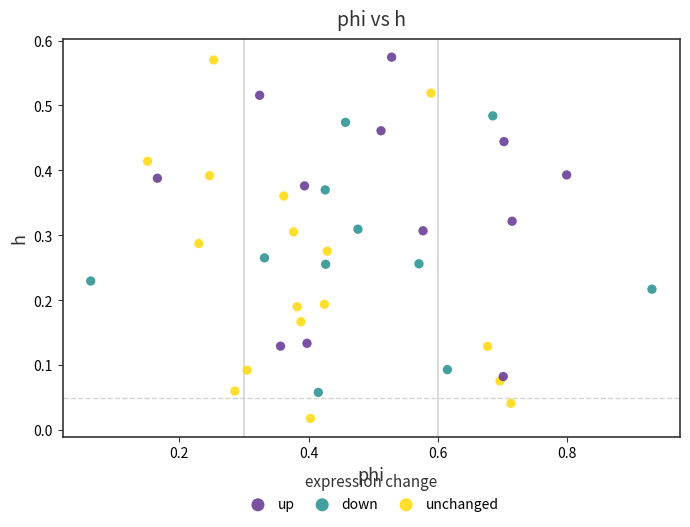

Which series has the widest spread of Y values?

unchanged